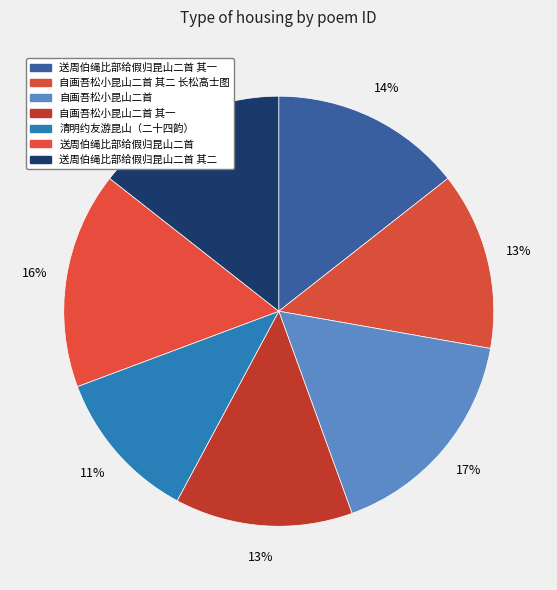

Rank the categories by value from highest to lowest.

自画吾松小昆山二首, 送周伯绳比部给假归昆山二首, 送周伯绳比部给假归昆山二首 其二, 送周伯绳比部给假归昆山二首 其一, 自画吾松小昆山二首 其二 长松高士图, 自画吾松小昆山二首 其一, 清明约友游昆山（二十四韵）